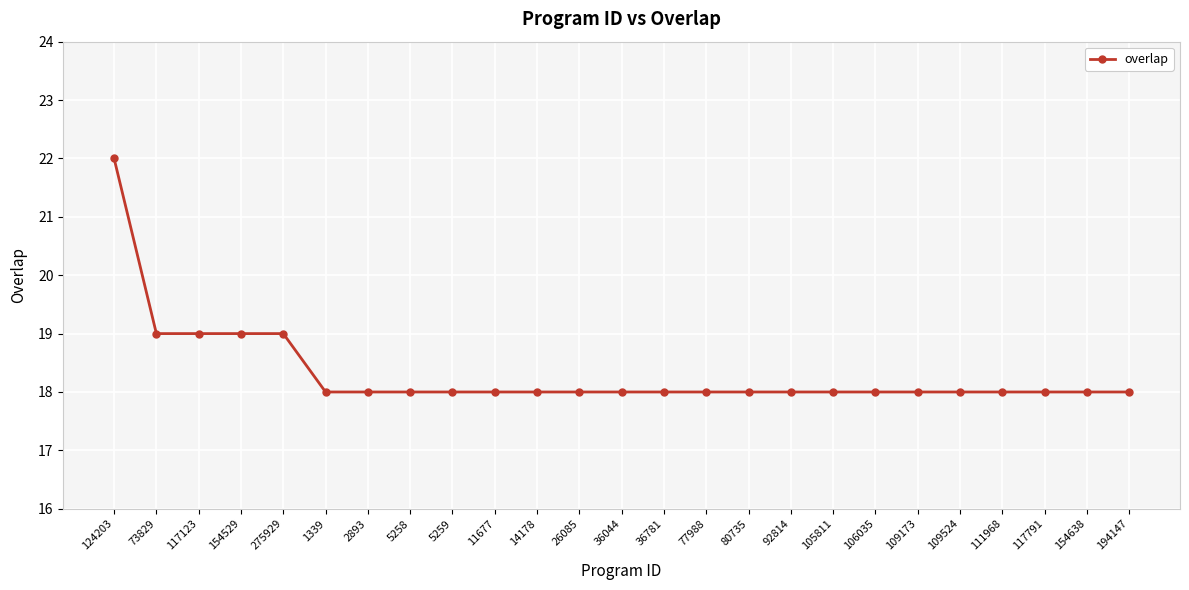

True or false: the data shows 18 at 109524.

True